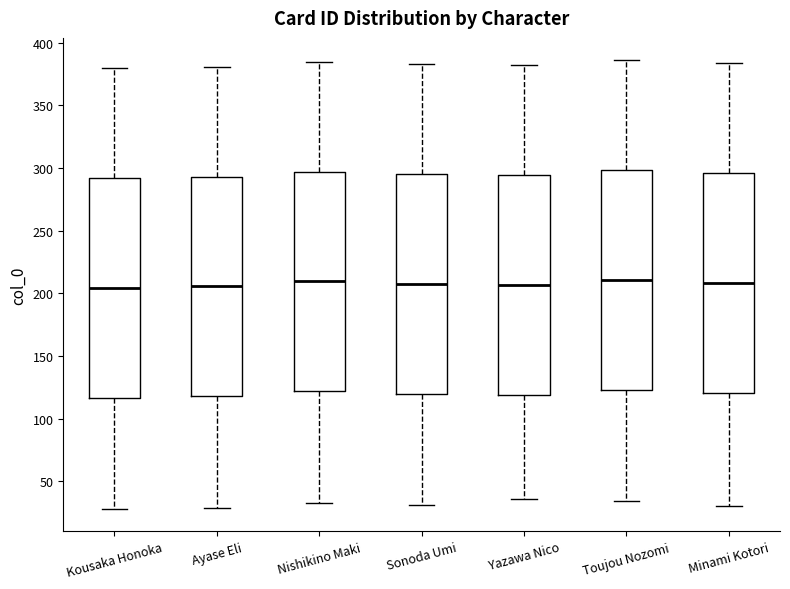

Reading left to right, transcribe this box plot: for each box, give where its median line is, the range the box spans, and where its two whiskers end, as read against the y-axis. The values are not printed on the chart, so give them approximately, as read against the axis.

Kousaka Honoka: median 205, box 115 to 290, whiskers 30 to 380
Ayase Eli: median 205, box 120 to 295, whiskers 30 to 380
Nishikino Maki: median 210, box 120 to 295, whiskers 35 to 385
Sonoda Umi: median 210, box 120 to 295, whiskers 30 to 385
Yazawa Nico: median 205, box 120 to 295, whiskers 35 to 380
Toujou Nozomi: median 210, box 125 to 300, whiskers 35 to 385
Minami Kotori: median 210, box 120 to 295, whiskers 30 to 385